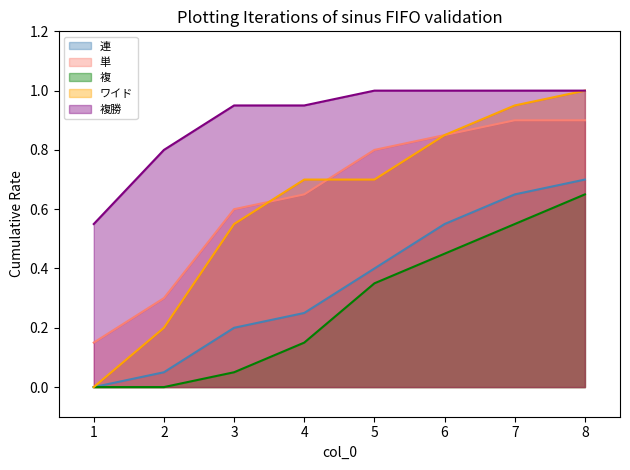

Reading left to right, what are all the values shown in this chart?

連: 1=0.0	2=0.1	3=0.2	4=0.2	5=0.4	6=0.6	7=0.7	8=0.7
単: 1=0.1	2=0.3	3=0.6	4=0.7	5=0.8	6=0.8	7=0.9	8=0.9
複: 1=0.0	2=0.0	3=0.1	4=0.1	5=0.3	6=0.5	7=0.6	8=0.7
ワイド: 1=0.0	2=0.2	3=0.6	4=0.7	5=0.7	6=0.8	7=0.9	8=1.0
複勝: 1=0.6	2=0.8	3=0.9	4=0.9	5=1.0	6=1.0	7=1.0	8=1.0